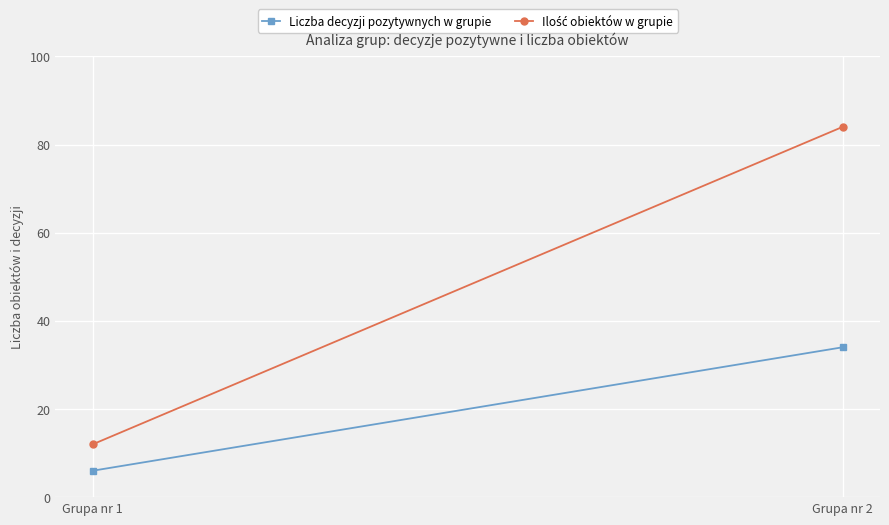

What is the value of the Ilość obiektów w grupie point at the 2nd from the left?

84